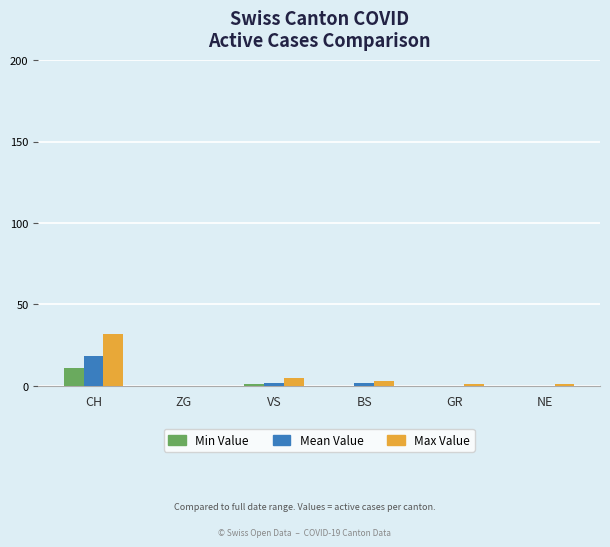

How many data points does each series have?

6